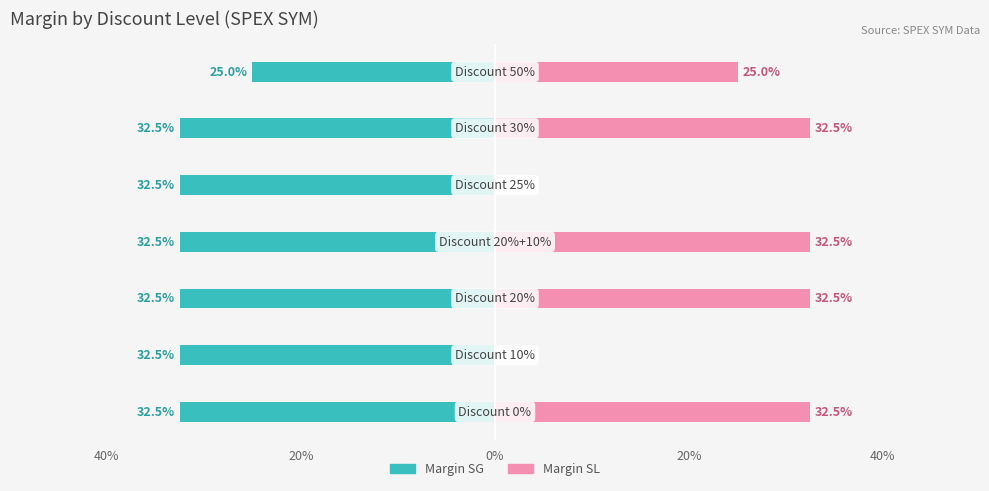

Rank the series at 0% from highest to lowest value.

Margin SL, Margin SG